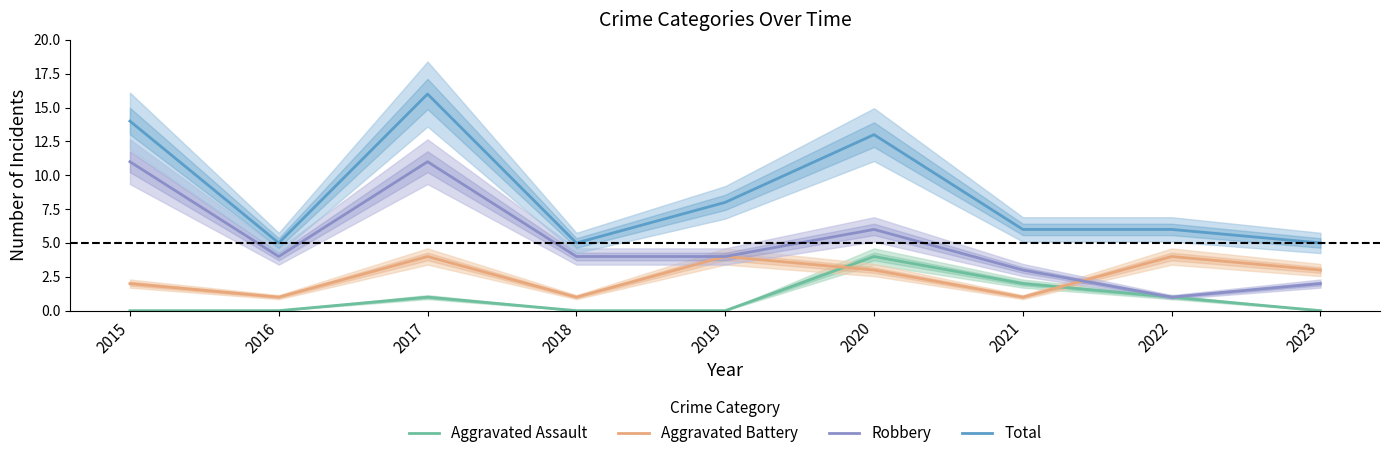

The value of Total at 2019 is 12. True or false?

False